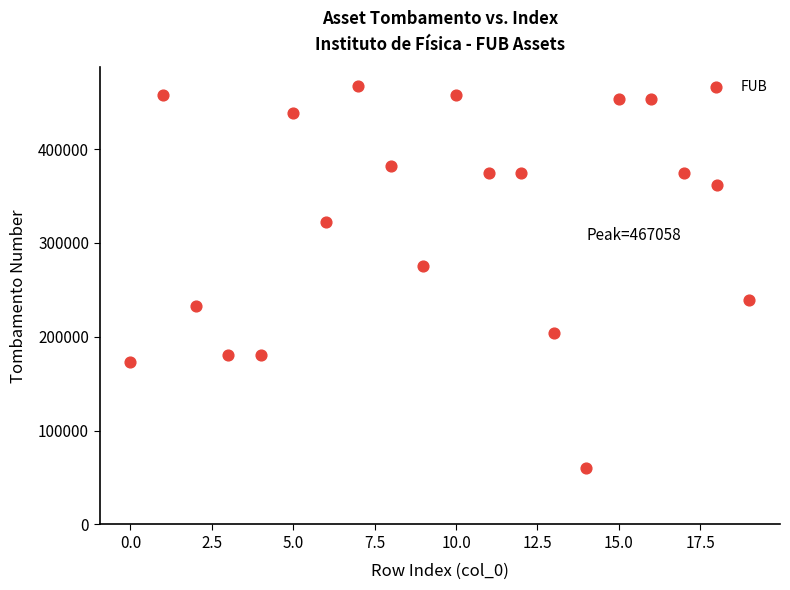

What Y value in the scatter plot is closest to 263819?

275661